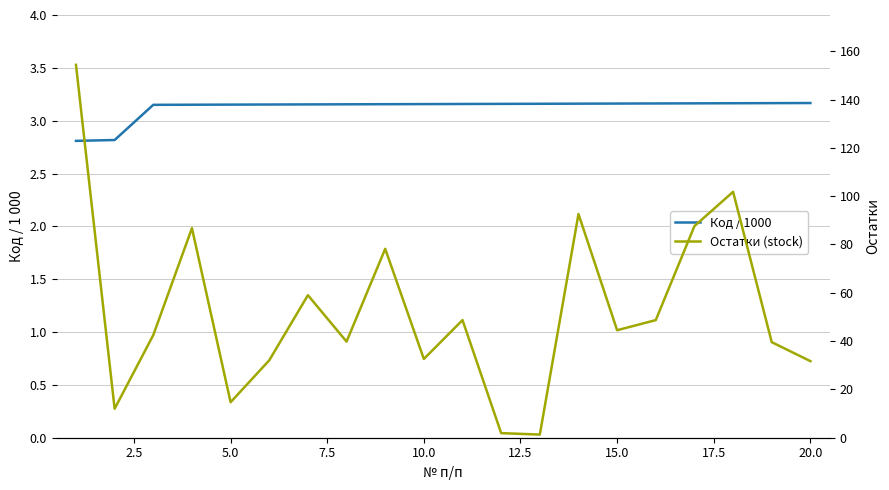

What is the value of the Код / 1000 point at the 16th from the left?

3.2